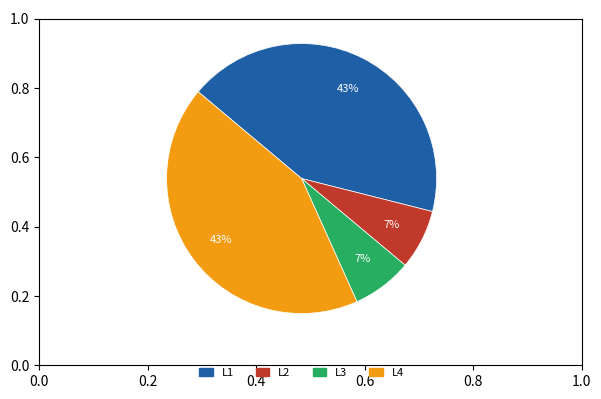

Does any single category account for the majority?

No